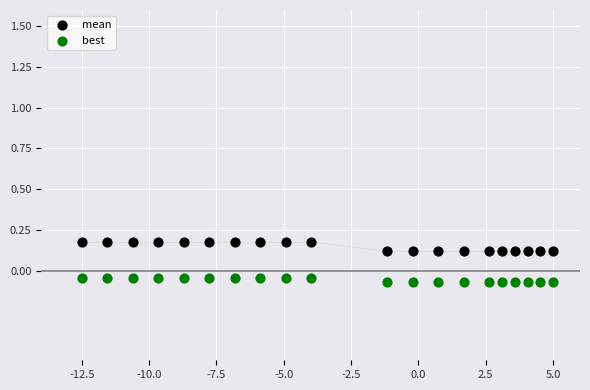

Which series reaches the minimum Y coordinate?

best